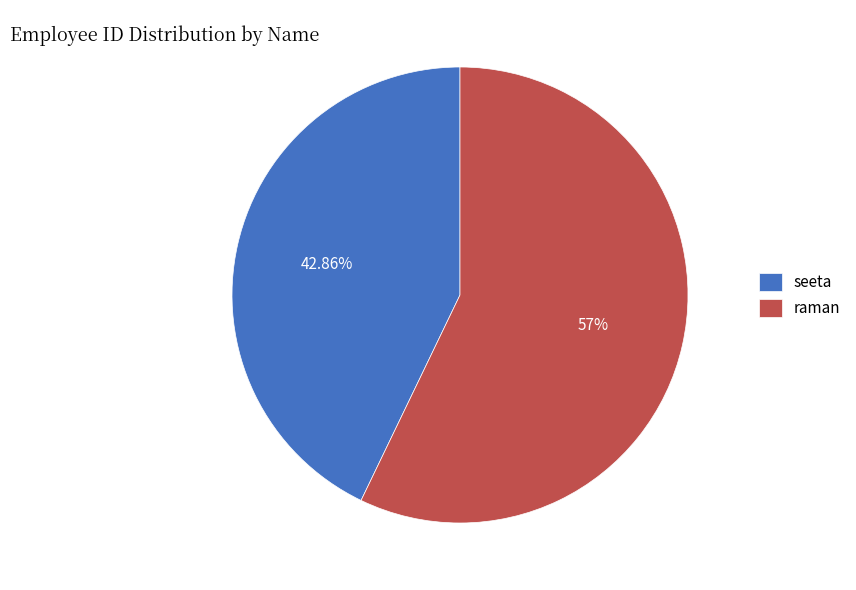

Between raman and seeta, which is larger?

raman